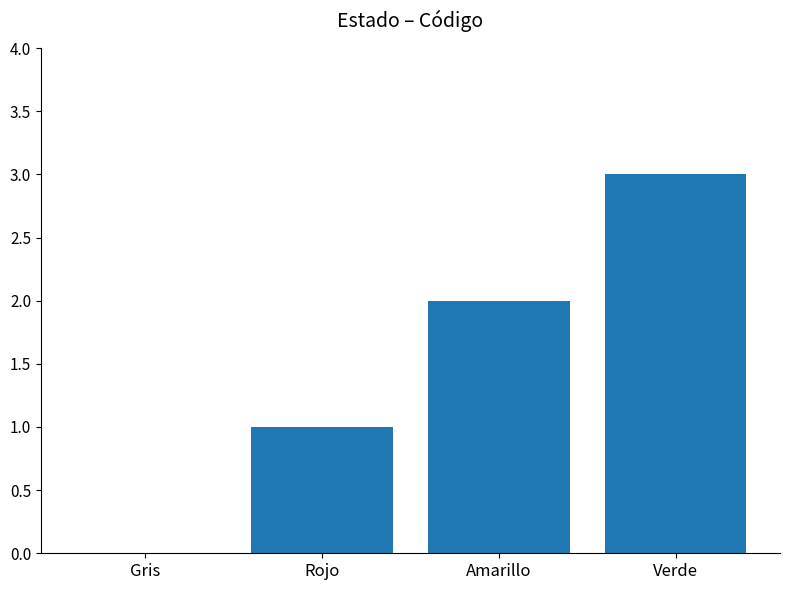

Reading left to right, list all the values displayed in this chart.

Gris=0	Rojo=1	Amarillo=2	Verde=3